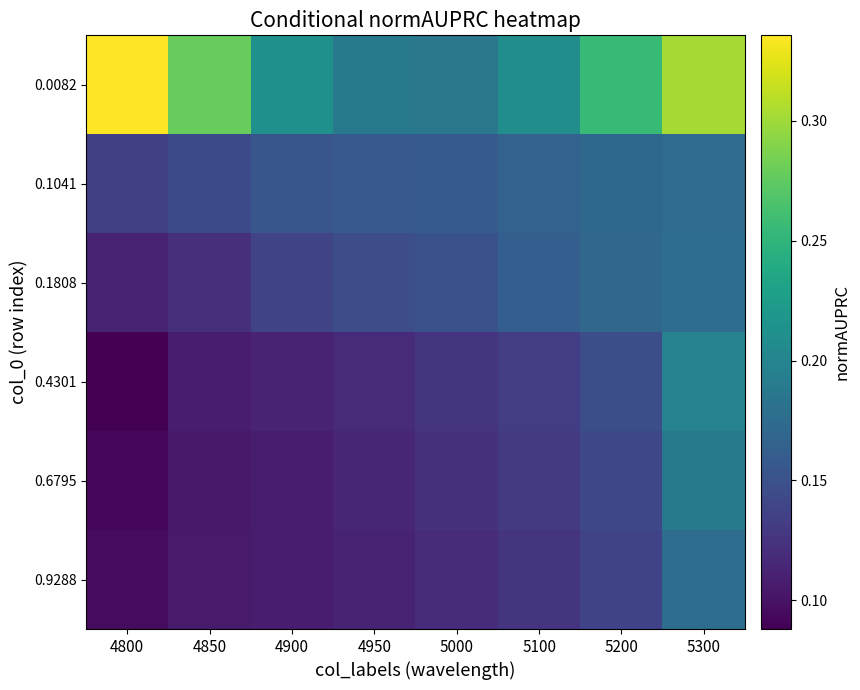

Reading right to left, list all the values displayed in this chart.

0.0082: 5300=0.3	5200=0.3	5100=0.2	5000=0.2	4950=0.2	4900=0.2	4850=0.3	4800=0.3
0.1041: 5300=0.2	5200=0.2	5100=0.2	5000=0.2	4950=0.2	4900=0.2	4850=0.1	4800=0.1
0.1808: 5300=0.2	5200=0.2	5100=0.2	5000=0.2	4950=0.1	4900=0.1	4850=0.1	4800=0.1
0.4301: 5300=0.2	5200=0.1	5100=0.1	5000=0.1	4950=0.1	4900=0.1	4850=0.1	4800=0.1
0.6795: 5300=0.2	5200=0.1	5100=0.1	5000=0.1	4950=0.1	4900=0.1	4850=0.1	4800=0.1
0.9288: 5300=0.2	5200=0.1	5100=0.1	5000=0.1	4950=0.1	4900=0.1	4850=0.1	4800=0.1